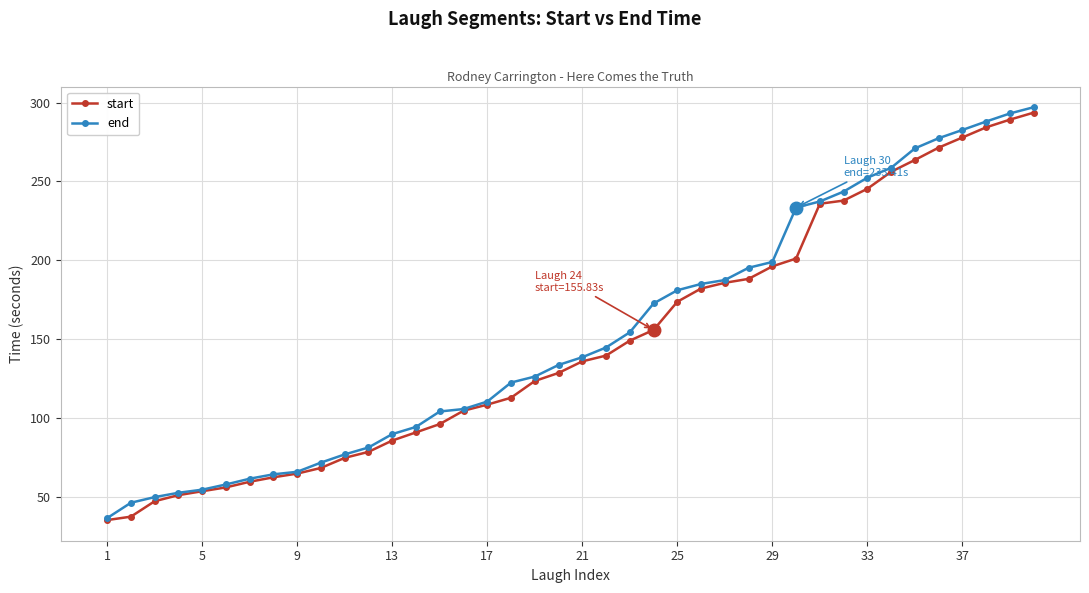

What is the value of the end point at the 29th from the left?

198.9